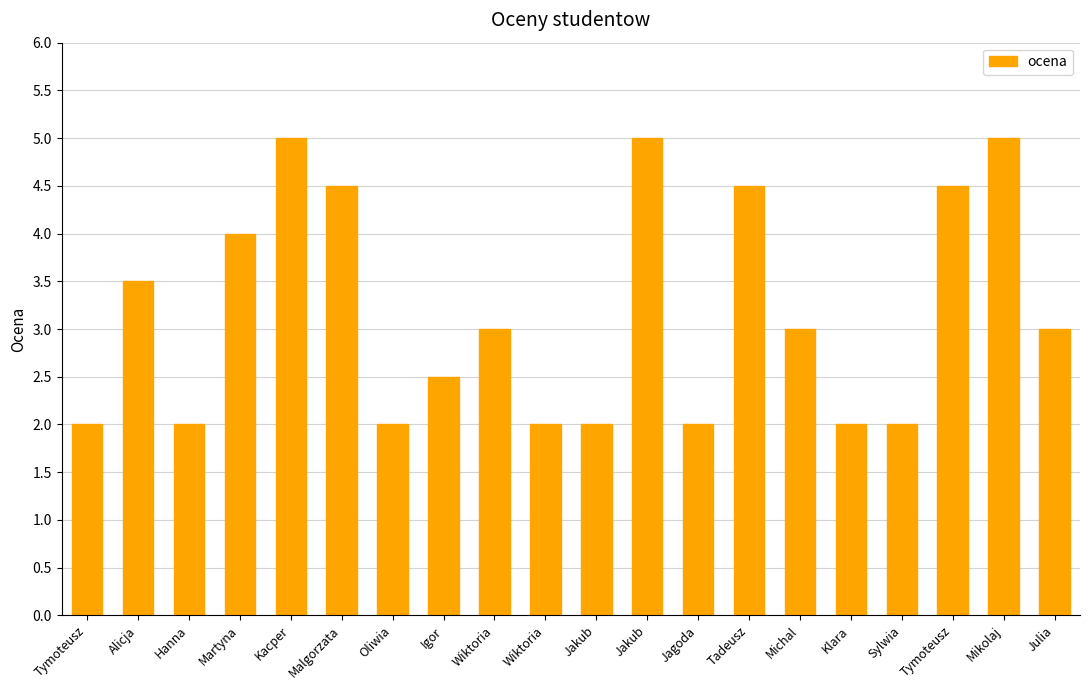

What is the difference between the maximum and minimum values?

3.0